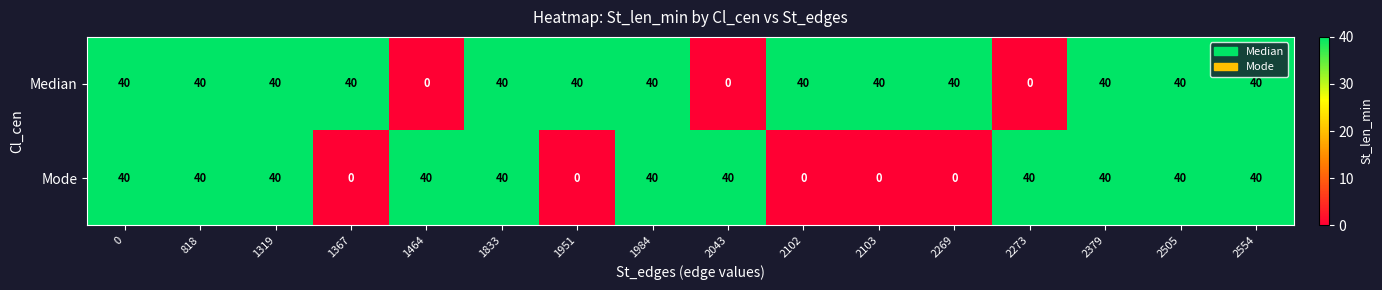

What is the sum of all Median values?

520